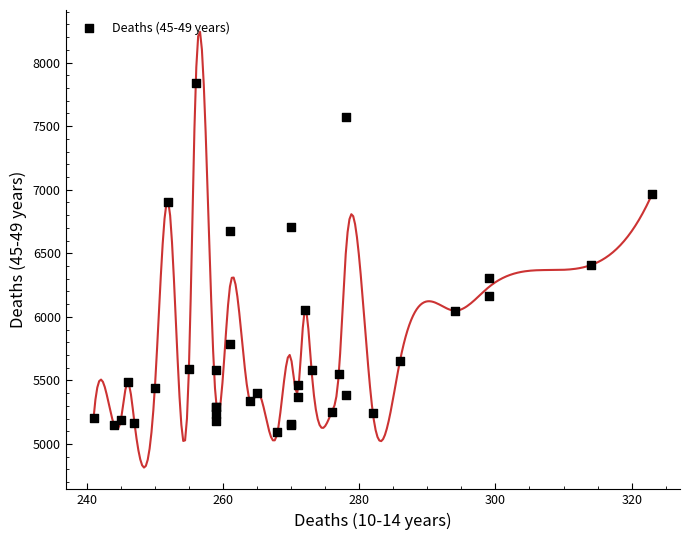

What Y value in the scatter plot is closest to 6466?

6407